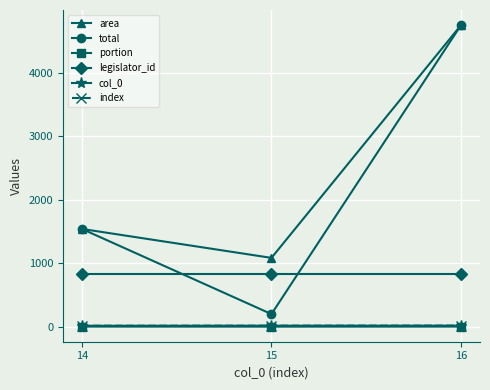

Does the chart have visible grid lines?

Yes